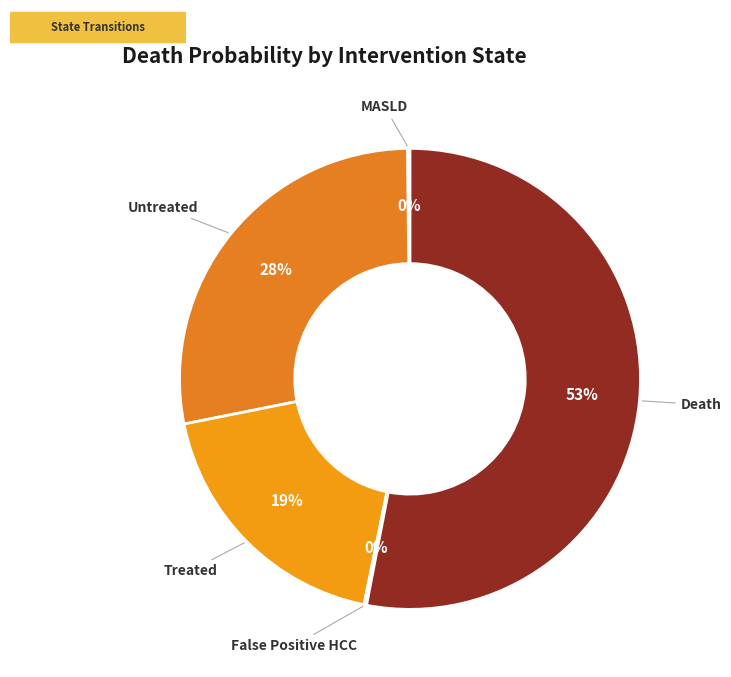

Do Treated and Untreated together represent more than half of the pie?

No